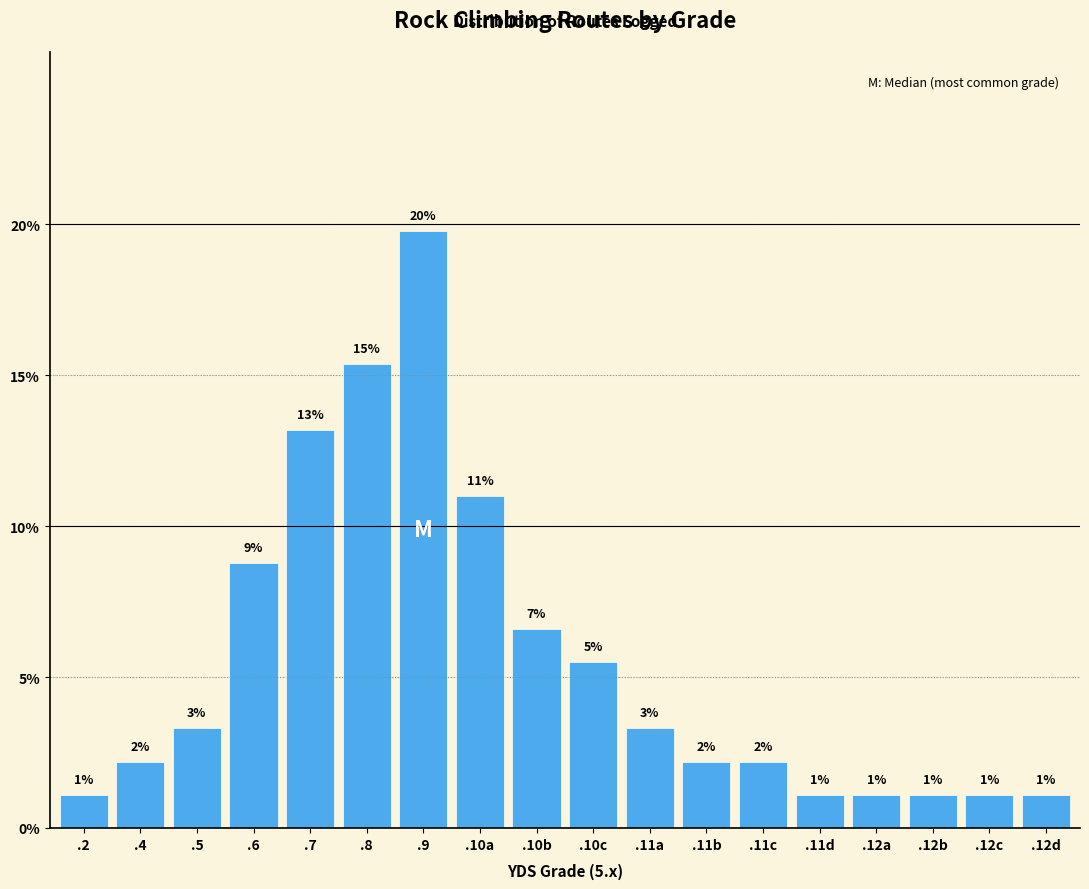

Are the bars horizontal?

No